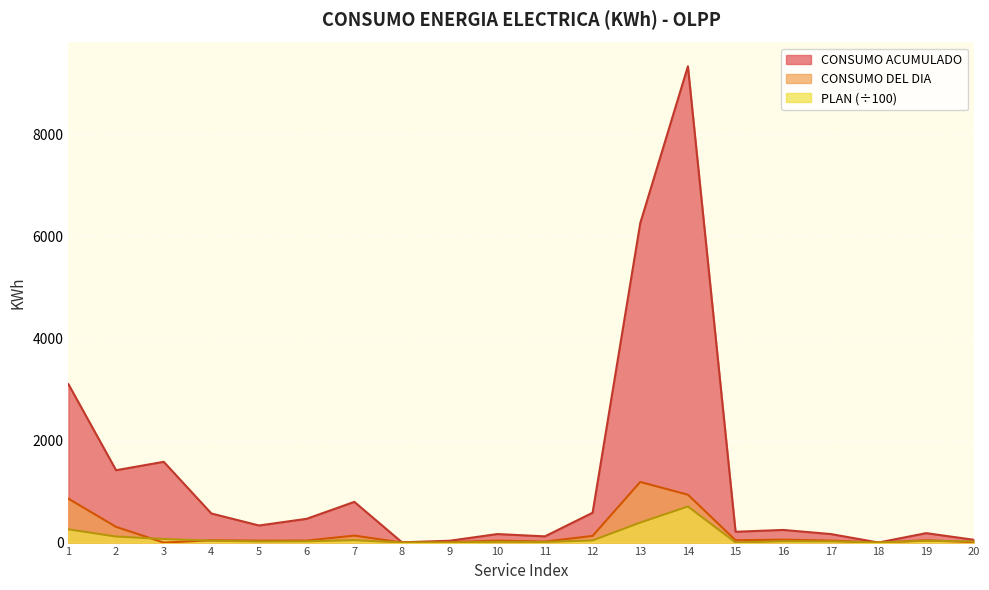

What is the maximum value for CONSUMO ACUMULADO?

9333.0